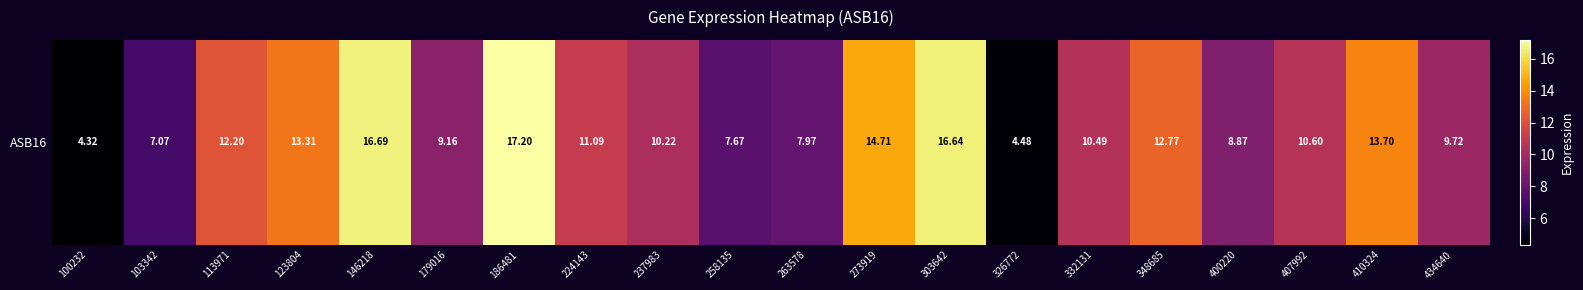

Rank the categories by value from highest to lowest.

186481, 146218, 303642, 273919, 410324, 123804, 348685, 113971, 224143, 407992, 332131, 237983, 434640, 179016, 400220, 263578, 258135, 103342, 326772, 100232